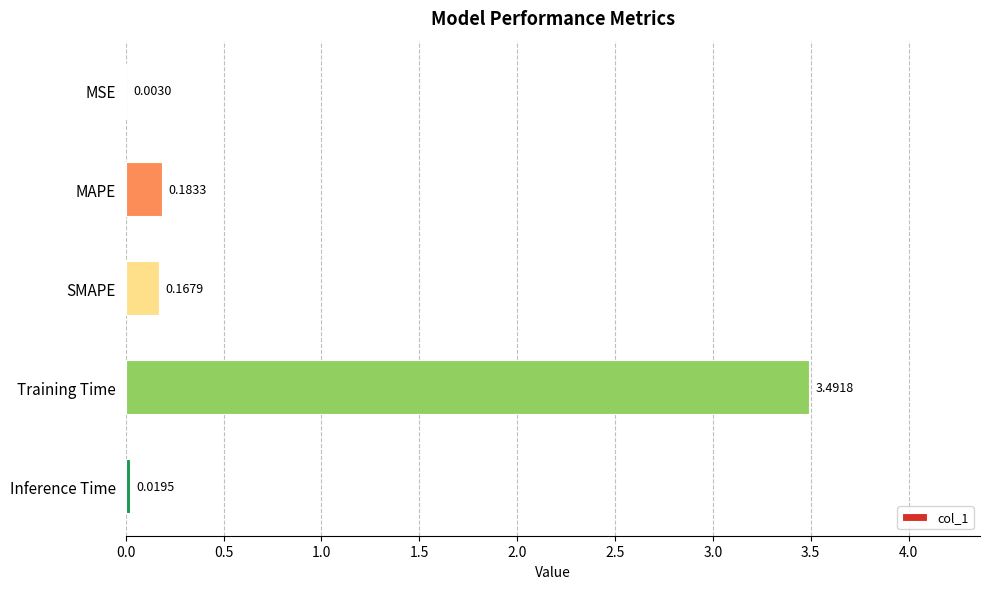

Which has a higher value, MAPE or SMAPE?

MAPE